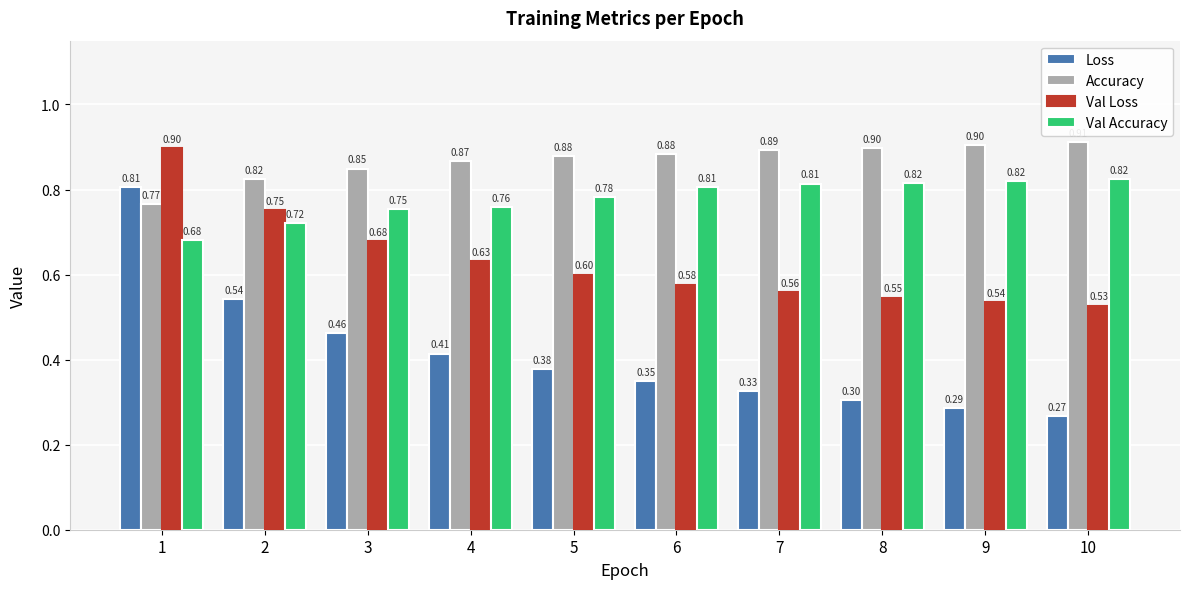

Between 8 and 10, which series saw the biggest shift?

Loss